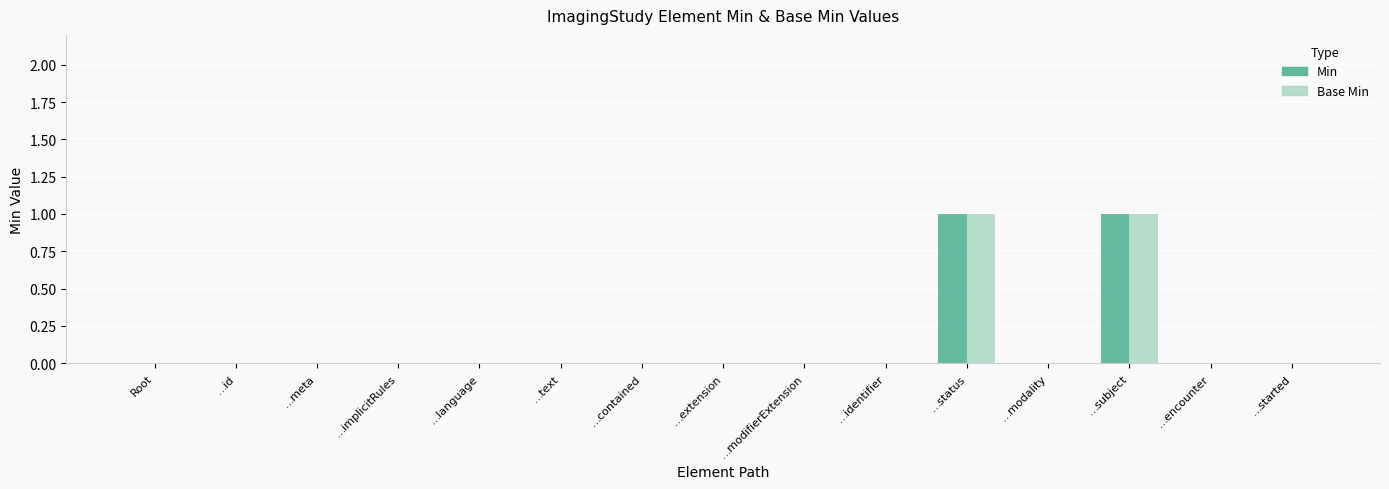

The value of Min at …text is 0. True or false?

True